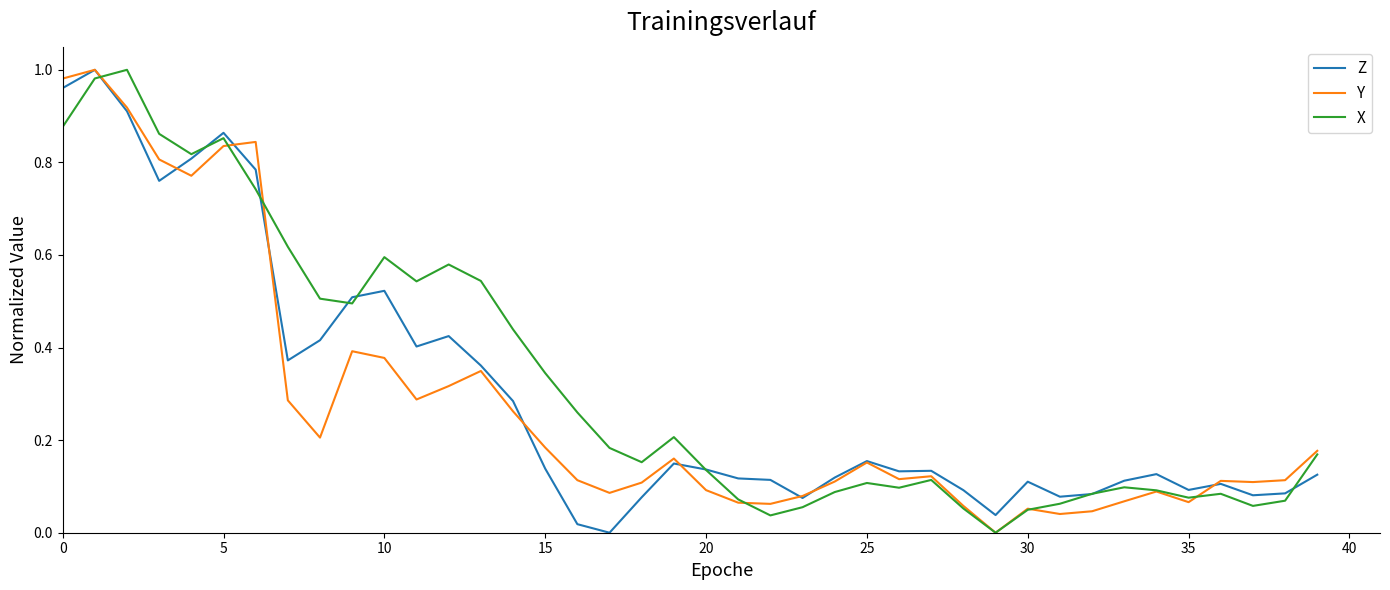

What is the label of the 16th point from the left?

15